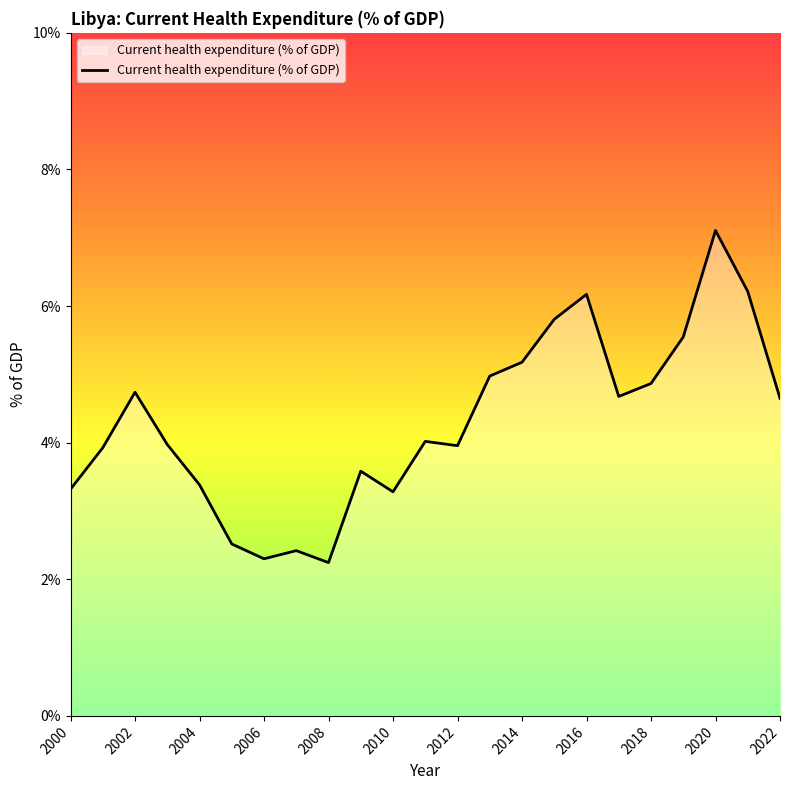

True or false: the data shows 4.0 at 2012.

True